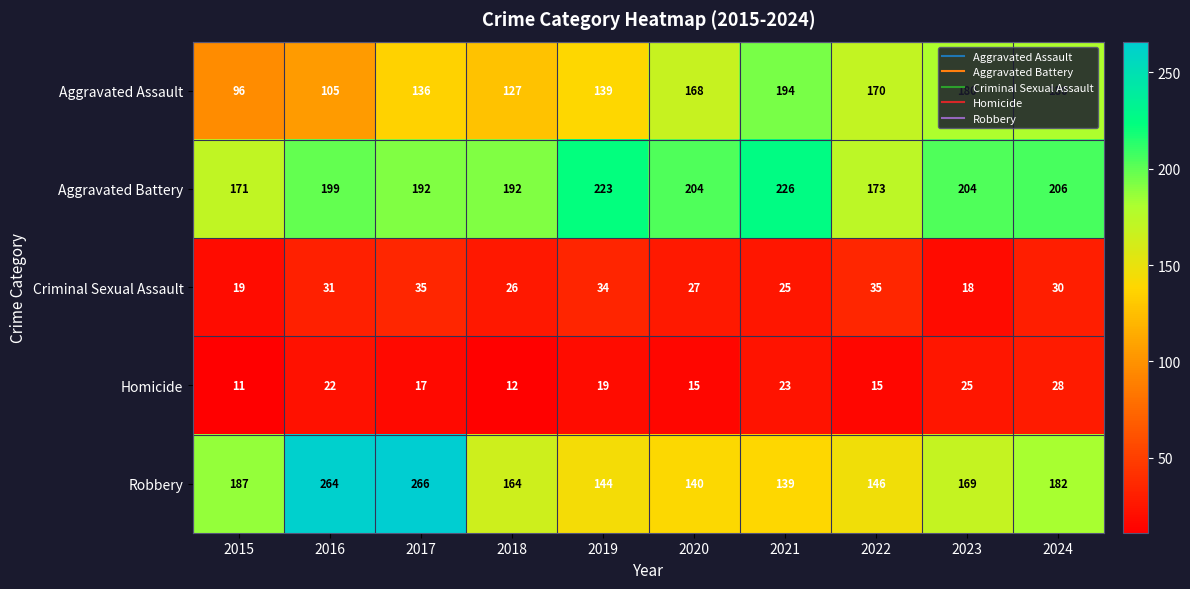

Where is Aggravated Battery nearest to the value 198?

2016